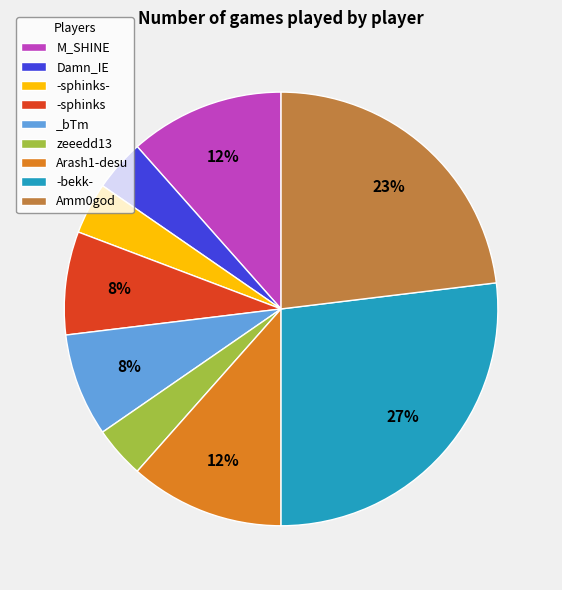

Do M_SHINE and zeeedd13 together represent more than half of the pie?

No